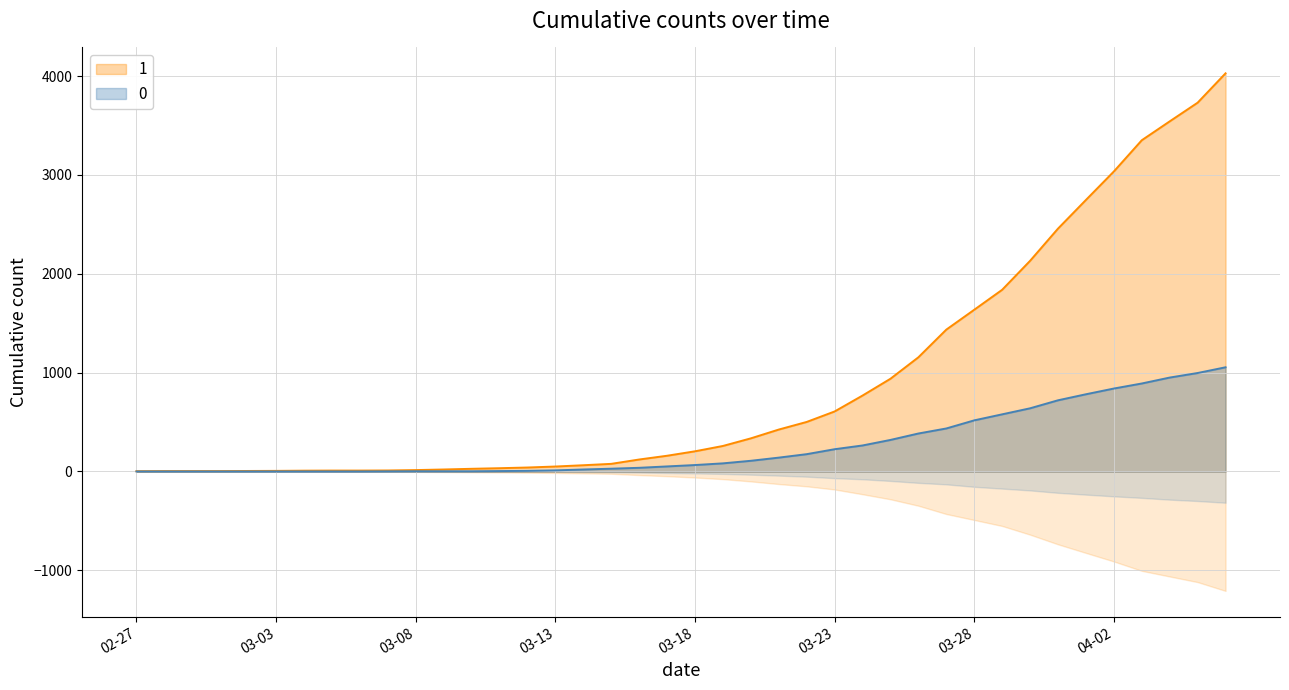

What is the average value of the 1 series?

895